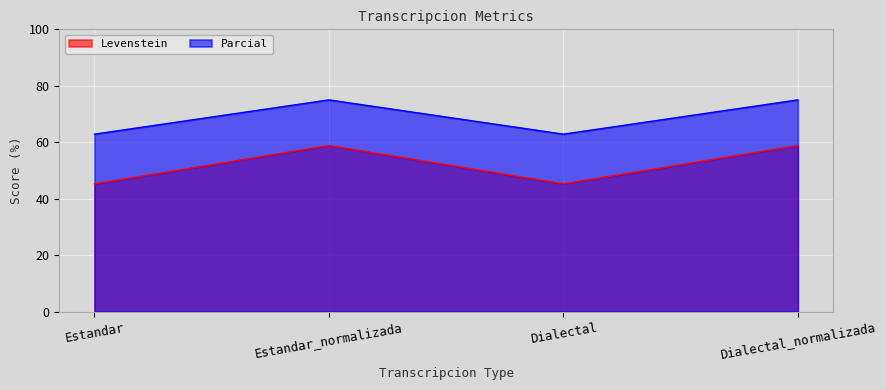

What is the label of the 2nd point from the left?

Estandar_normalizada